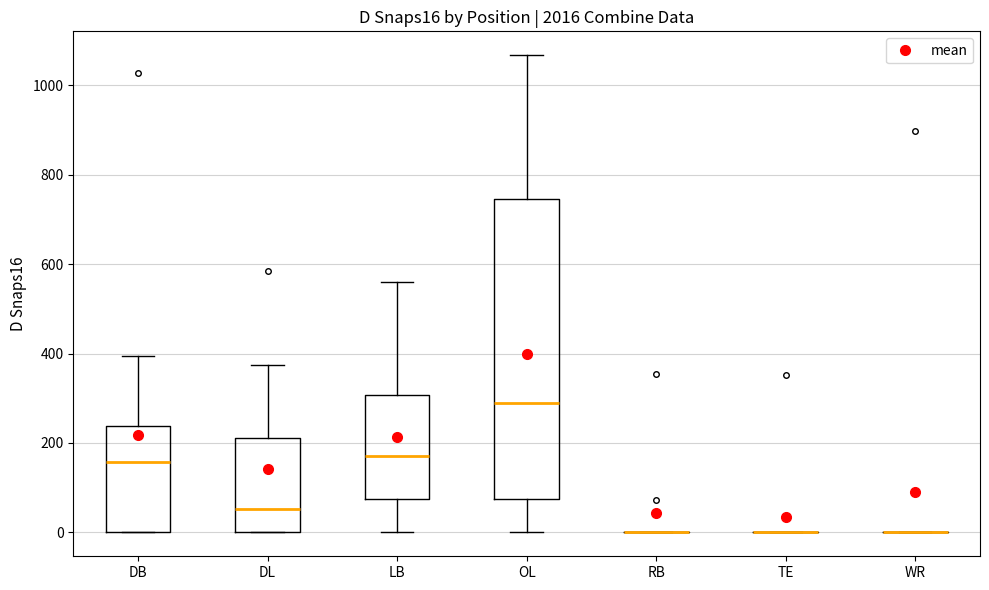

Reading left to right, transcribe this box plot: for each box, give where its median line is, the range the box spans, and where its two whiskers end, as read against the y-axis. The values are not printed on the chart, so give them approximately, as read against the axis.

DB: median 160, box 0 to 240, whiskers 0 to 400
DL: median 60, box 0 to 220, whiskers 0 to 380
LB: median 180, box 80 to 300, whiskers 0 to 560
OL: median 280, box 80 to 740, whiskers 0 to 1060
RB: box collapsed to a line at 0, whiskers 0 to 0
TE: box collapsed to a line at 0, whiskers 0 to 0
WR: box collapsed to a line at 0, whiskers 0 to 0